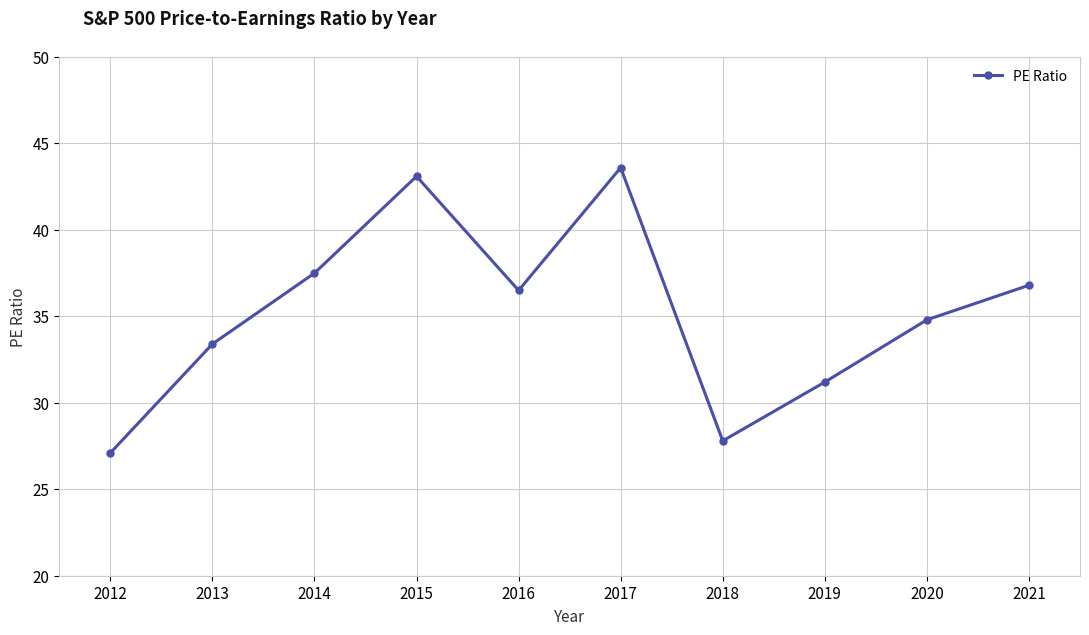

What is the greatest value displayed?

43.6